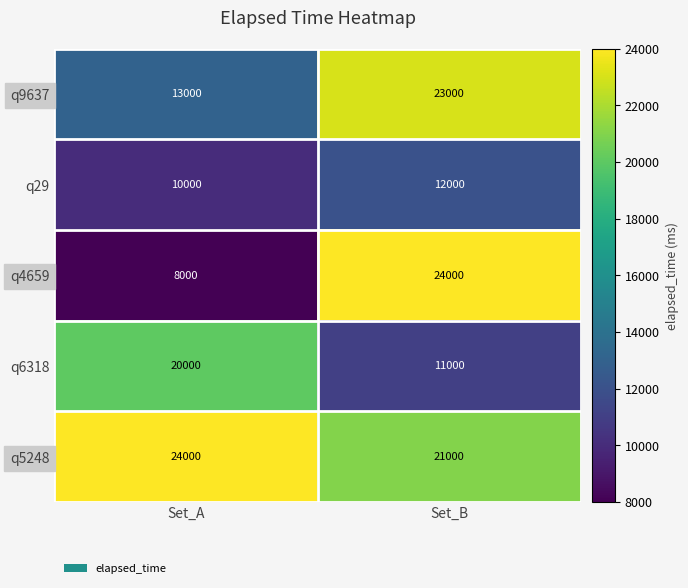

Between Set_A and Set_B, which series saw the biggest shift?

q4659